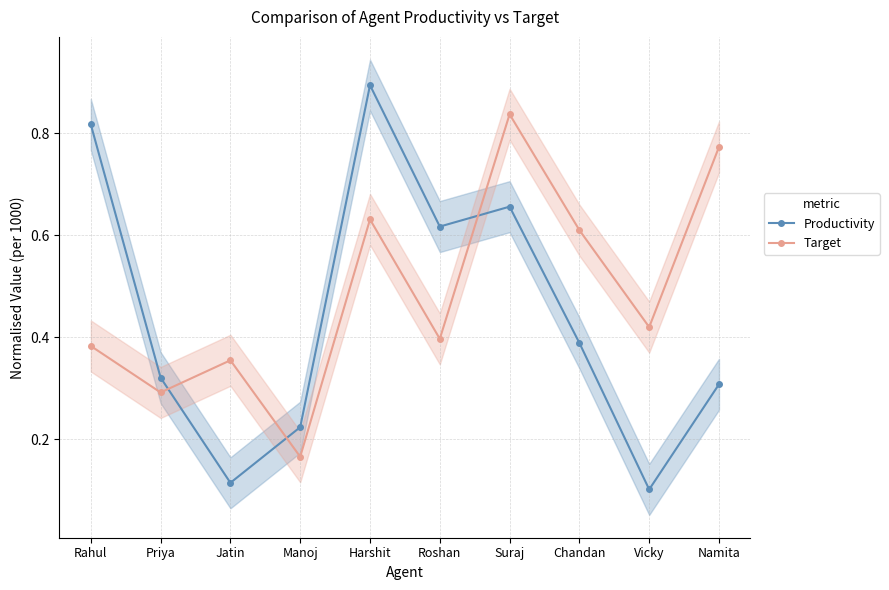

Is this an area chart (filled region under the line)?

No